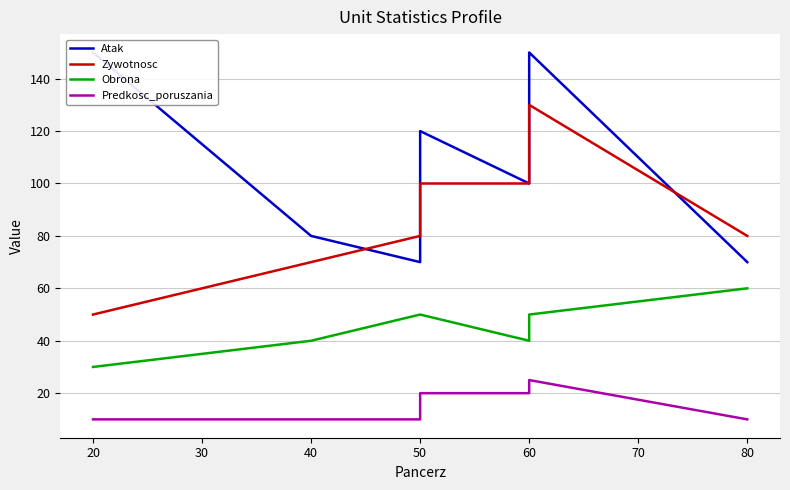

True or false: Predkosc_poruszania and Obrona cross at least once.

False